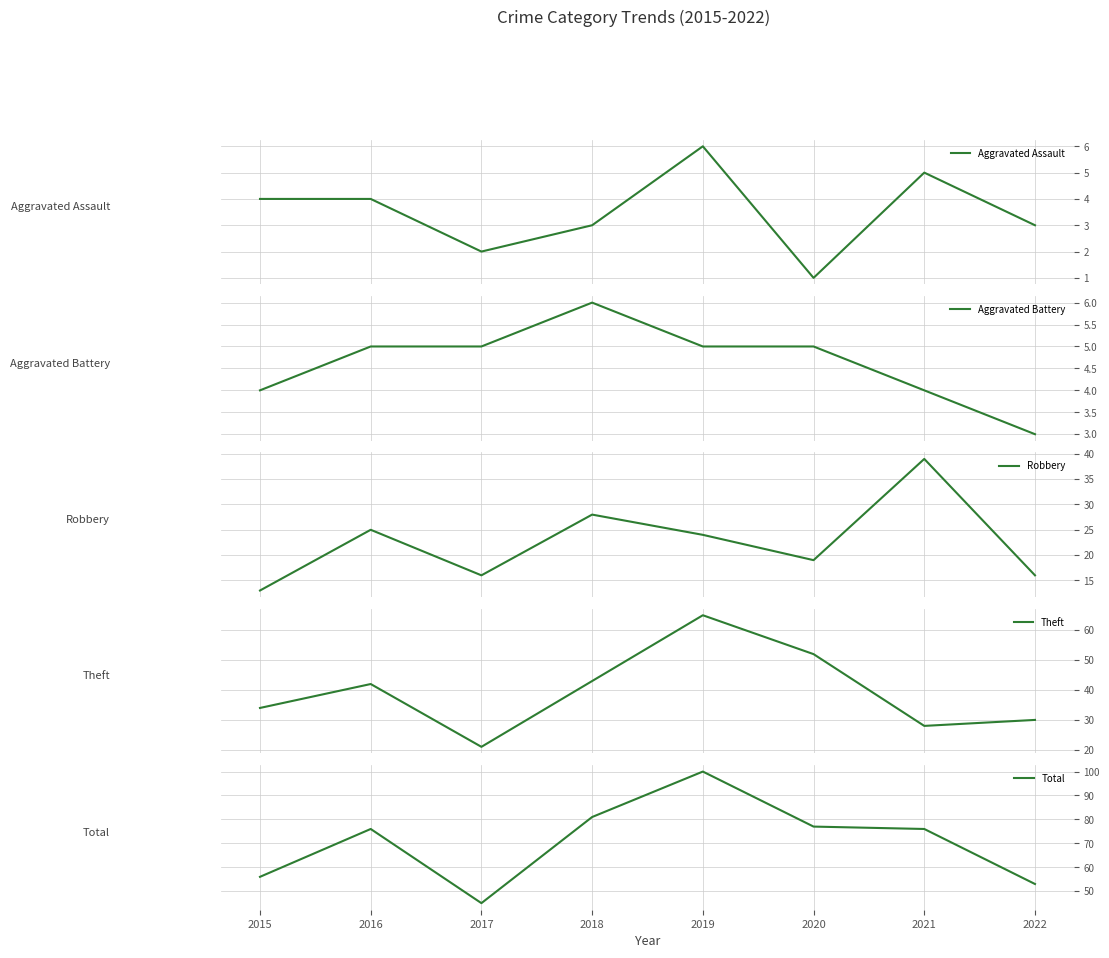

True or false: Aggravated Assault has more than 1 points higher than both neighbors.

True